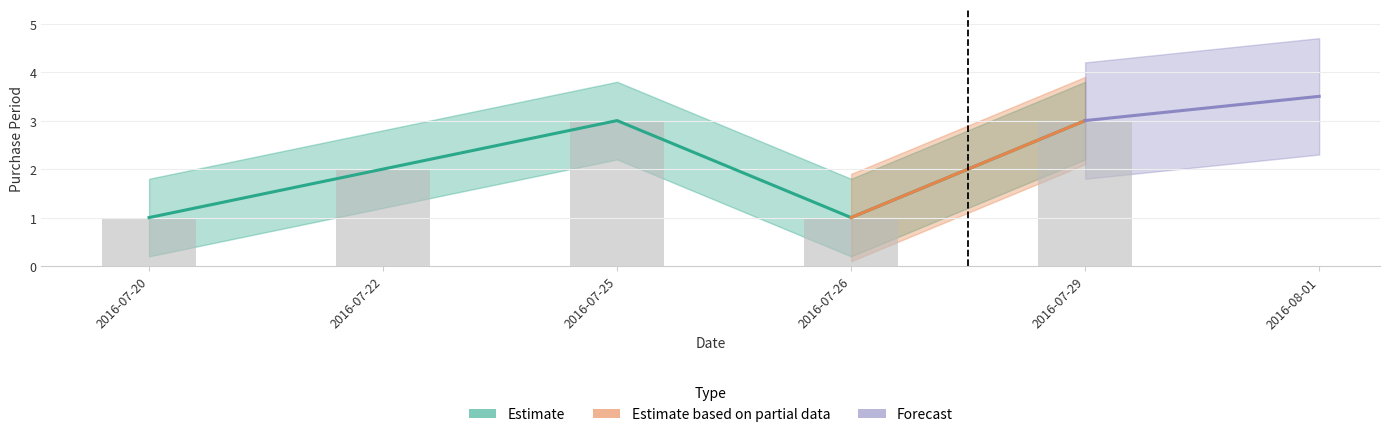

The value at 2016-07-25 is 2. True or false?

False